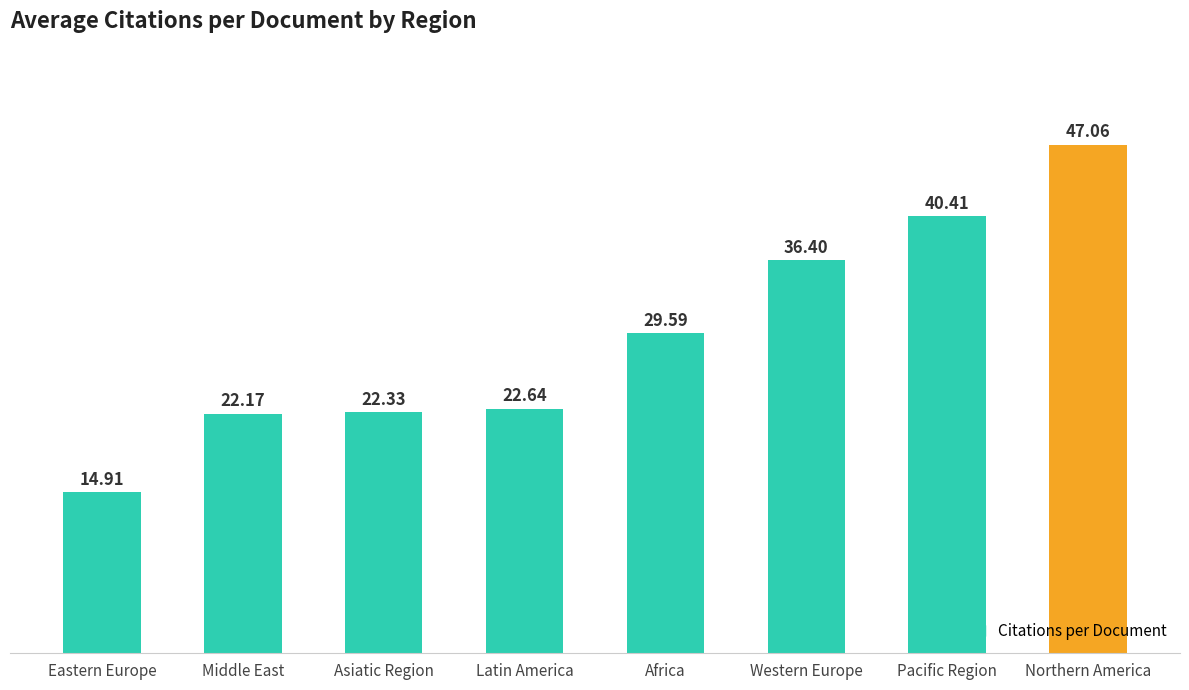

Reading left to right, what are all the values shown in this chart?

14.9	22.2	22.3	22.6	29.6	36.4	40.4	47.1